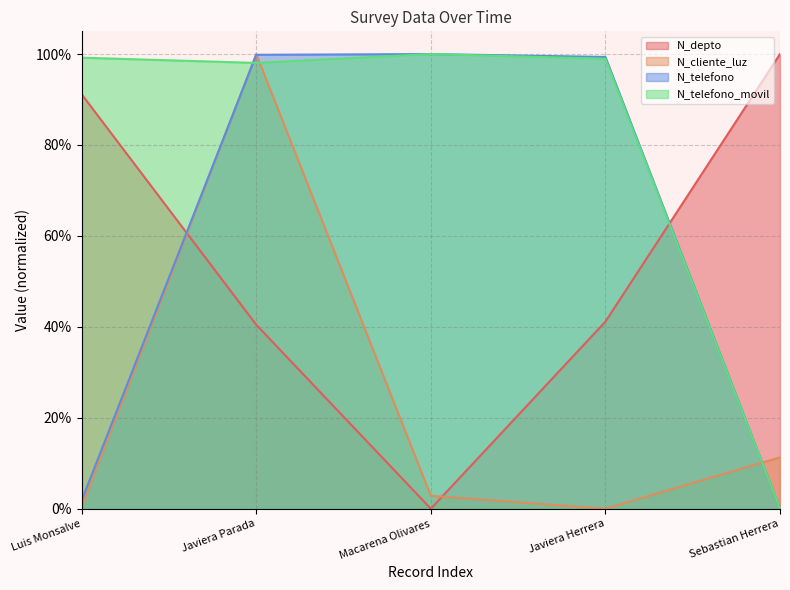

How many lines are shown in the chart?

4